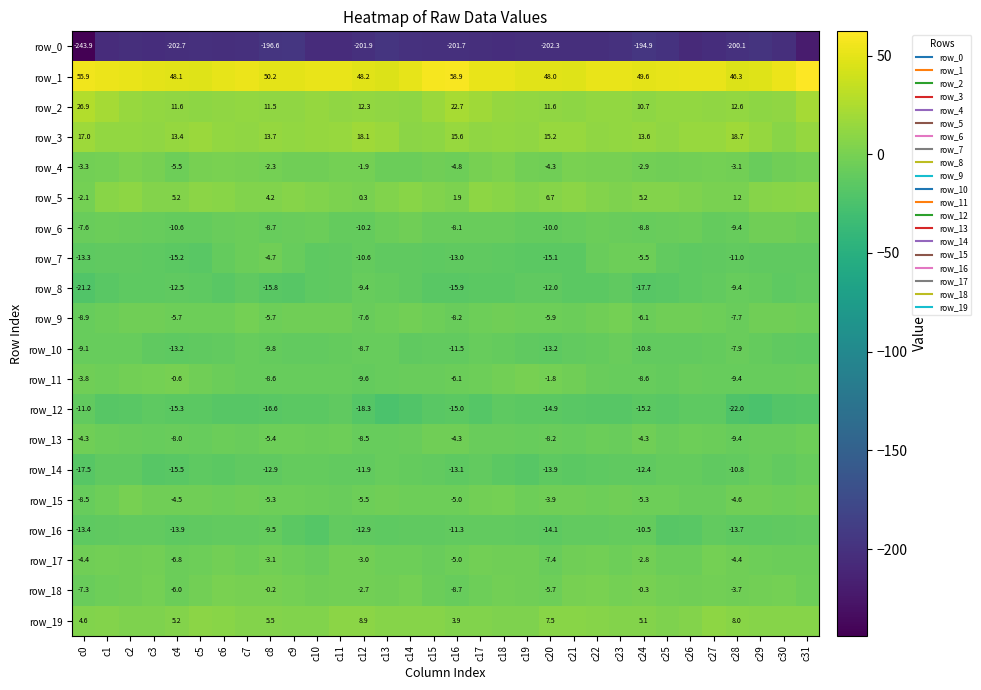

What is the difference between the second highest and minimum values in the row_5 series?

12.1